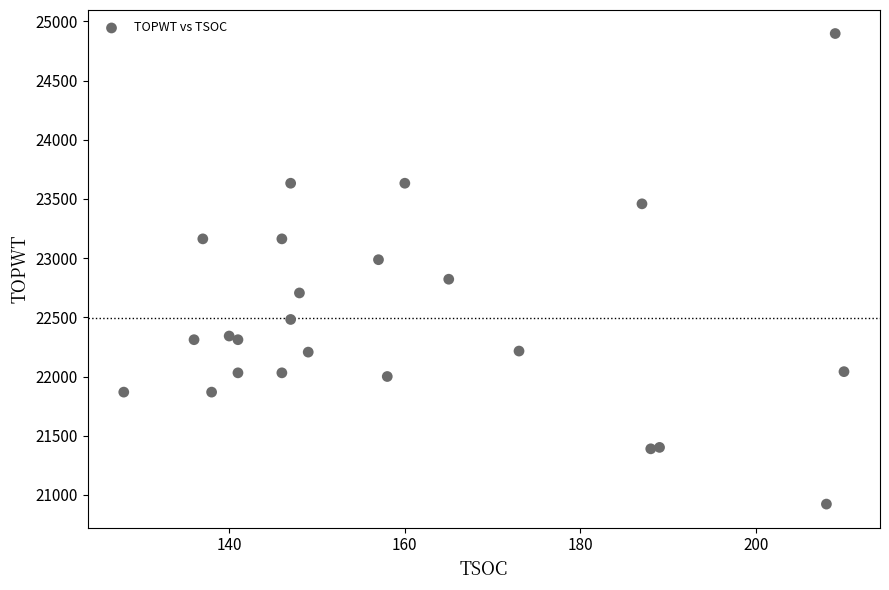

What is the range of Y values (max minus min)?

3976